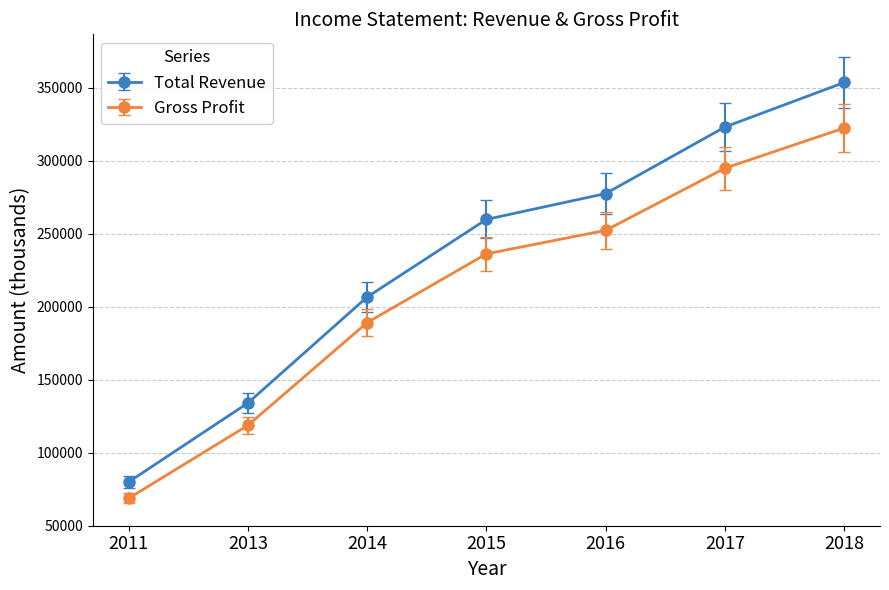

Which series changed the most between 2015 and 2016?

Total Revenue